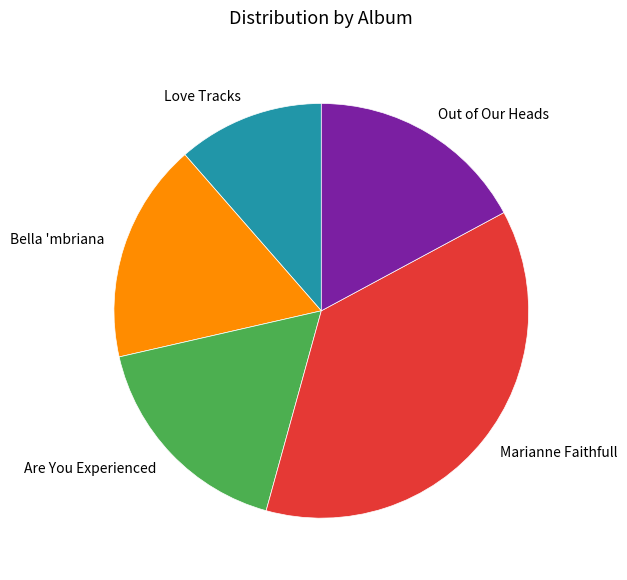

Is there a majority slice in this chart?

No